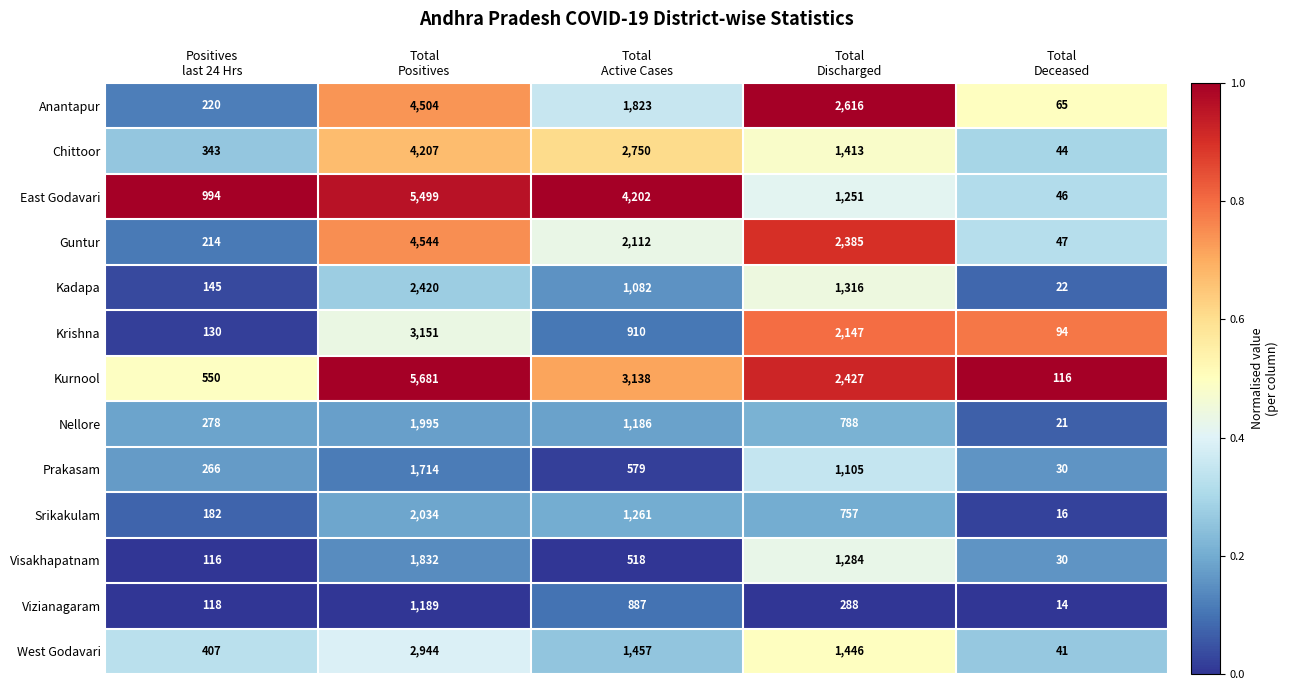

Which series has the widest spread of values?

Kurnool